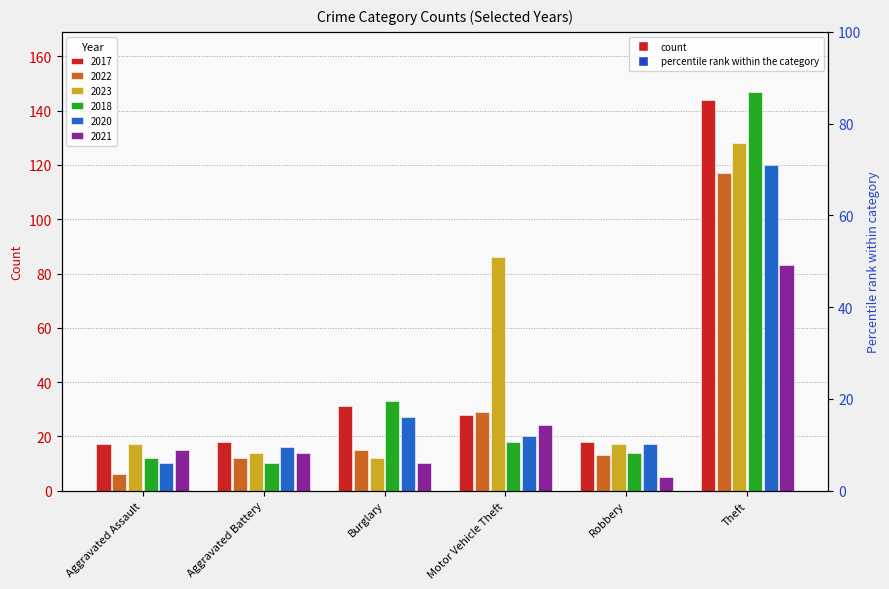

What is the sum of the 2022 values at Theft and Motor Vehicle Theft?

146